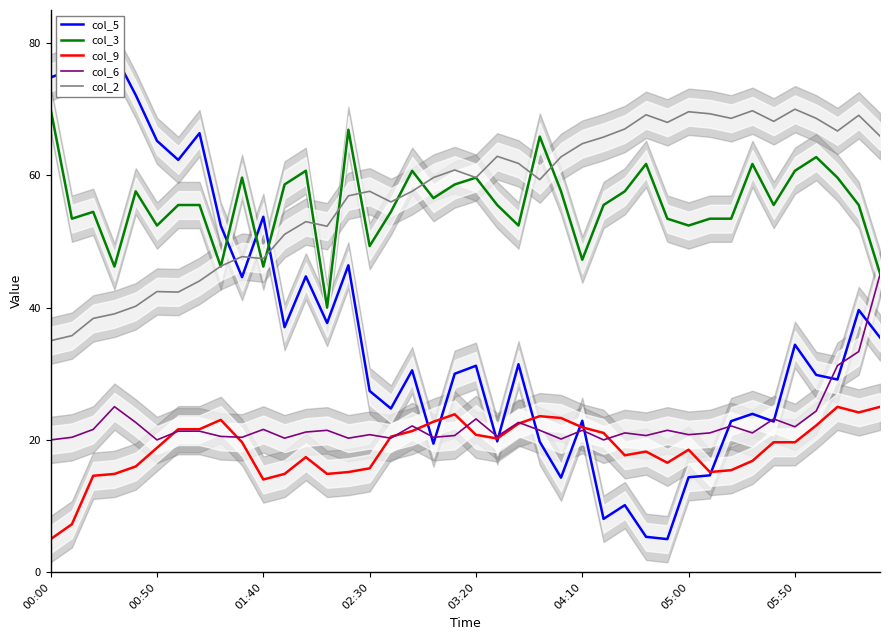

The value of col_2 at 18 is 59.7. True or false?

True